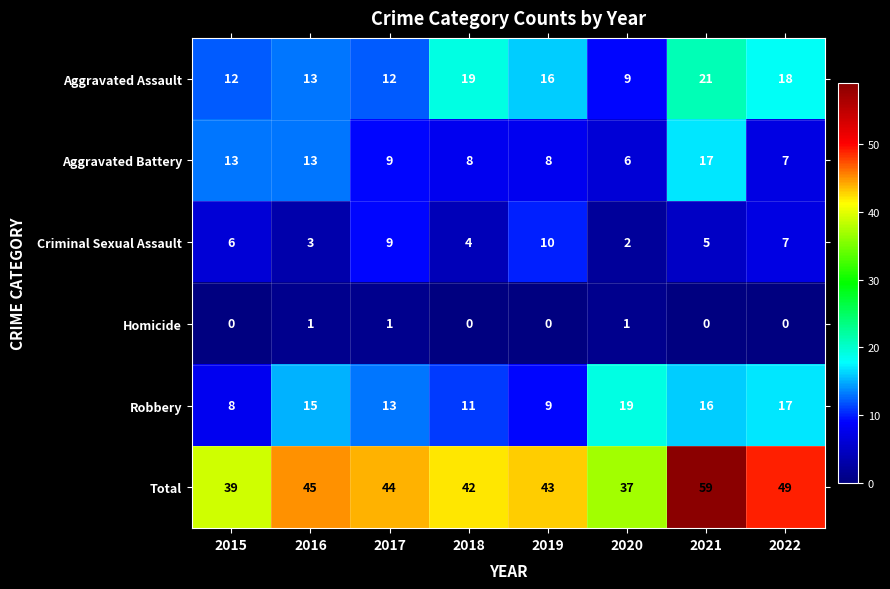

What is the total value across all series at 2022?

98